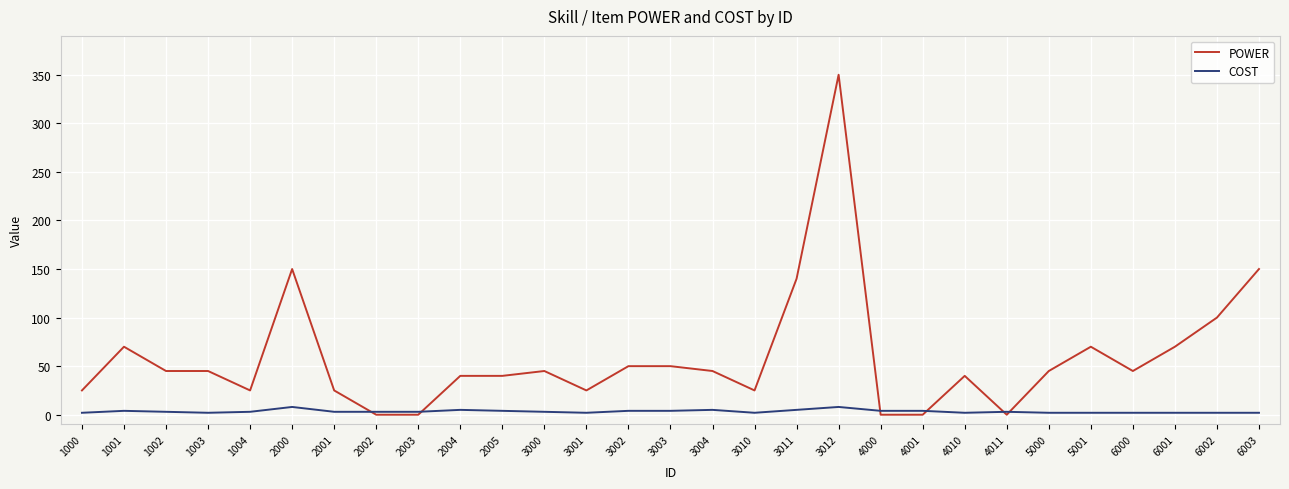

How many values in the POWER series are below 45?

13